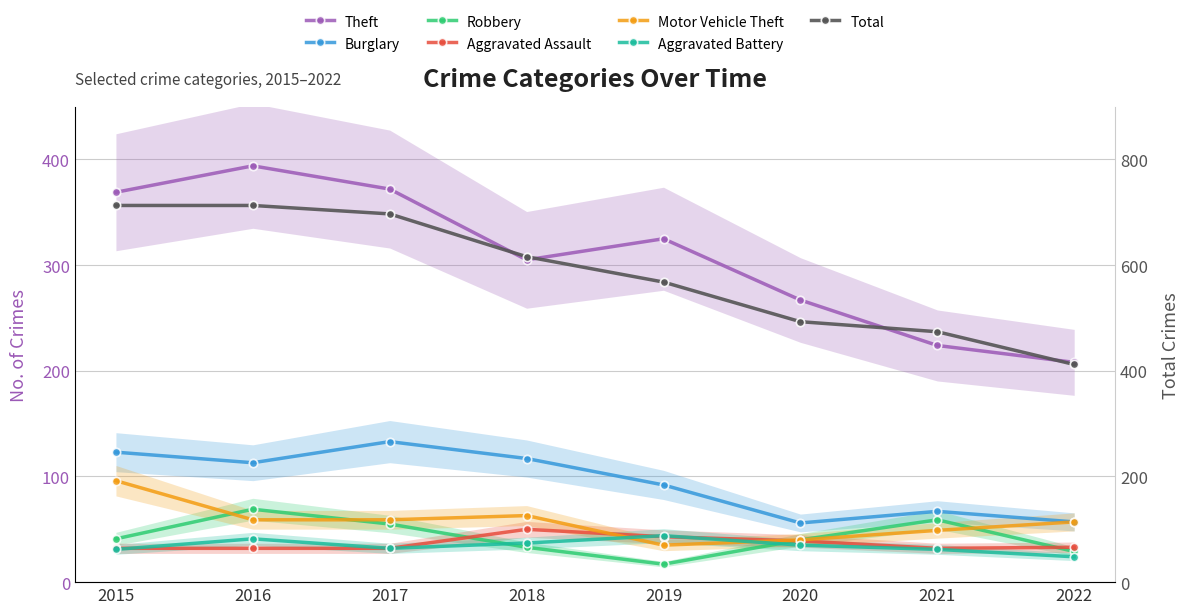

What is the average value of the Robbery series?

43